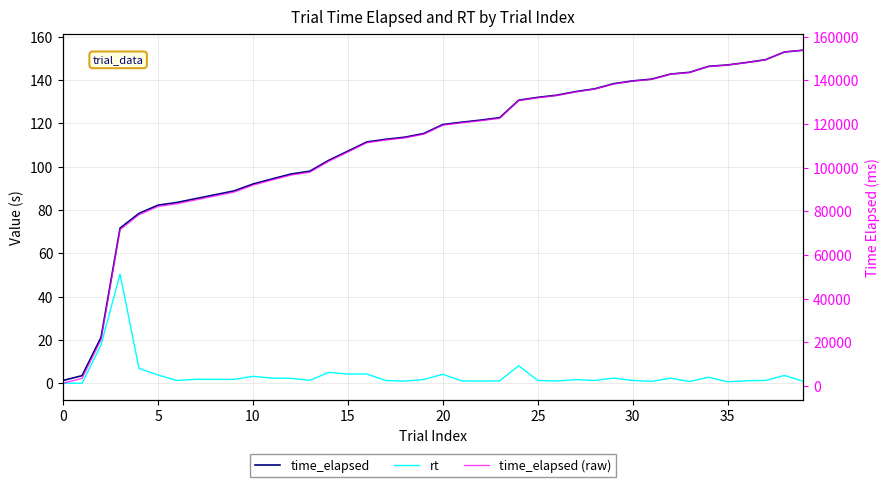

What is the greatest value displayed?

153809.0